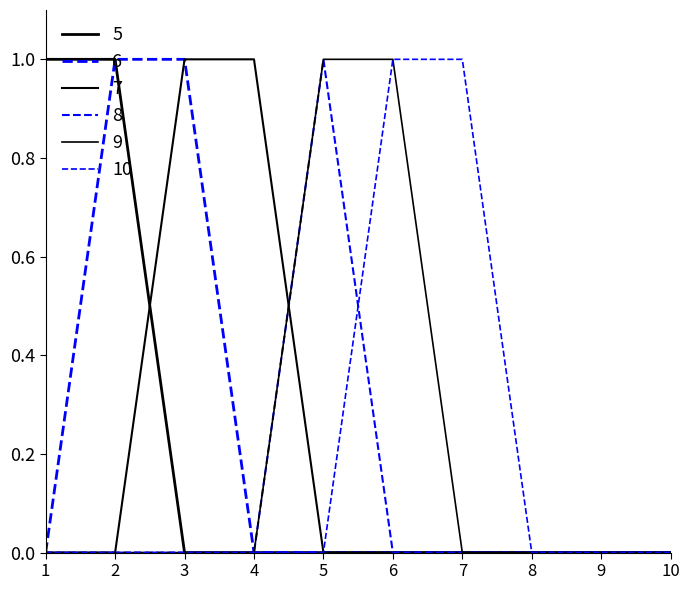

At which label is 5 closest to 0?

3